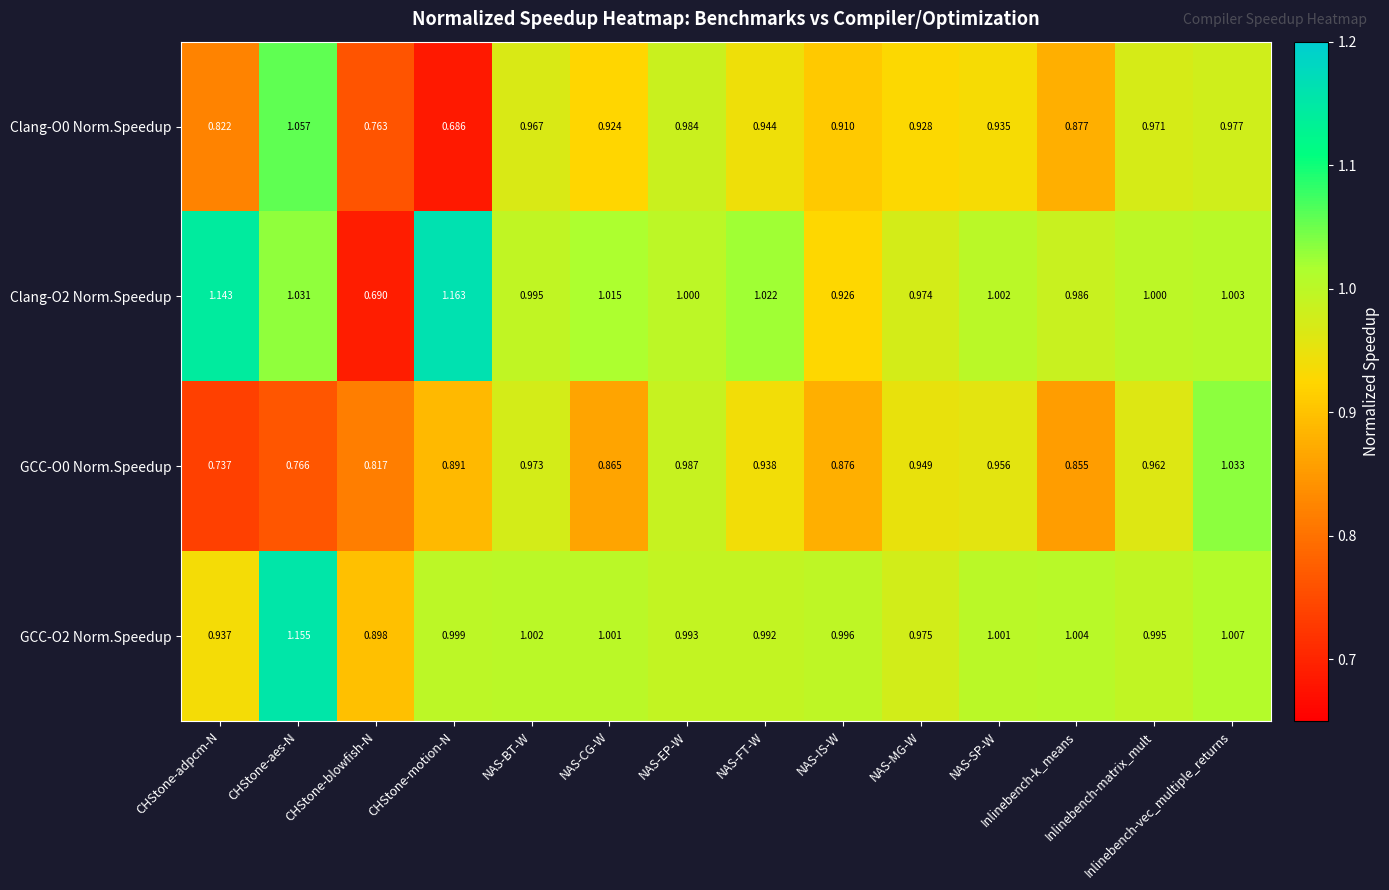

Reading left to right, what are all the values shown in this chart?

Clang-O0 Norm.Speedup: CHStone-adpcm-N=0.8	CHStone-aes-N=1.1	CHStone-blowfish-N=0.8	CHStone-motion-N=0.7	NAS-BT-W=1.0	NAS-CG-W=0.9	NAS-EP-W=1.0	NAS-FT-W=0.9	NAS-IS-W=0.9	NAS-MG-W=0.9	NAS-SP-W=0.9	Inlinebench-k_means=0.9	Inlinebench-matrix_mult=1.0	Inlinebench-vec_multiple_returns=1.0
Clang-O2 Norm.Speedup: CHStone-adpcm-N=1.1	CHStone-aes-N=1.0	CHStone-blowfish-N=0.7	CHStone-motion-N=1.2	NAS-BT-W=1.0	NAS-CG-W=1.0	NAS-EP-W=1.0	NAS-FT-W=1.0	NAS-IS-W=0.9	NAS-MG-W=1.0	NAS-SP-W=1.0	Inlinebench-k_means=1.0	Inlinebench-matrix_mult=1.0	Inlinebench-vec_multiple_returns=1.0
GCC-O0 Norm.Speedup: CHStone-adpcm-N=0.7	CHStone-aes-N=0.8	CHStone-blowfish-N=0.8	CHStone-motion-N=0.9	NAS-BT-W=1.0	NAS-CG-W=0.9	NAS-EP-W=1.0	NAS-FT-W=0.9	NAS-IS-W=0.9	NAS-MG-W=0.9	NAS-SP-W=1.0	Inlinebench-k_means=0.9	Inlinebench-matrix_mult=1.0	Inlinebench-vec_multiple_returns=1.0
GCC-O2 Norm.Speedup: CHStone-adpcm-N=0.9	CHStone-aes-N=1.2	CHStone-blowfish-N=0.9	CHStone-motion-N=1.0	NAS-BT-W=1.0	NAS-CG-W=1.0	NAS-EP-W=1.0	NAS-FT-W=1.0	NAS-IS-W=1.0	NAS-MG-W=1.0	NAS-SP-W=1.0	Inlinebench-k_means=1.0	Inlinebench-matrix_mult=1.0	Inlinebench-vec_multiple_returns=1.0